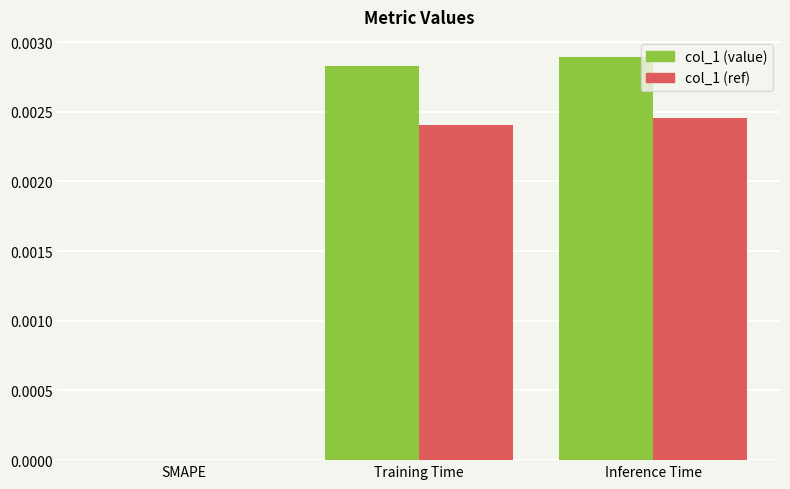

Which series changed the most between SMAPE and Inference Time?

col_1 (value)